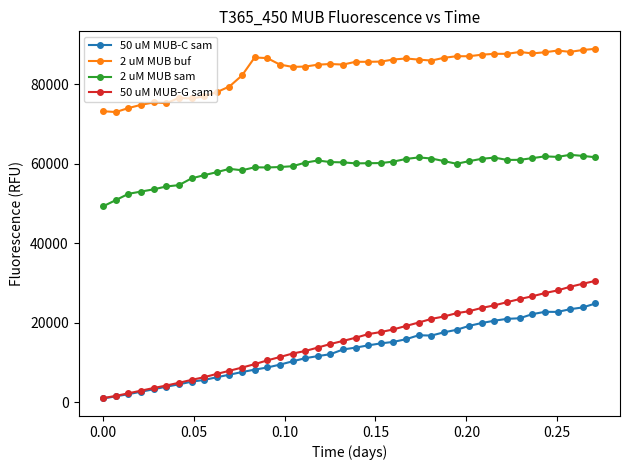

What is the maximum value for 50 uM MUB-C sam?

24860